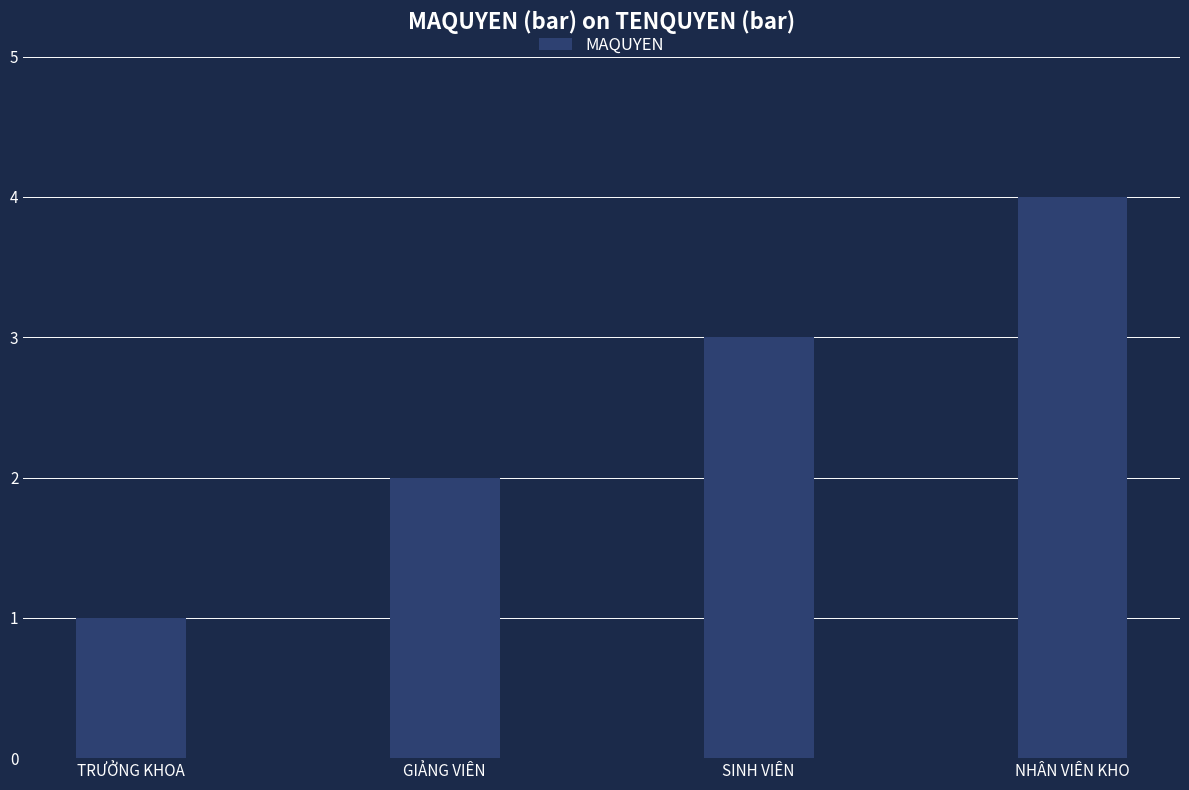

What is the change in value from GIẢNG VIÊN to NHÂN VIÊN KHO?

+2